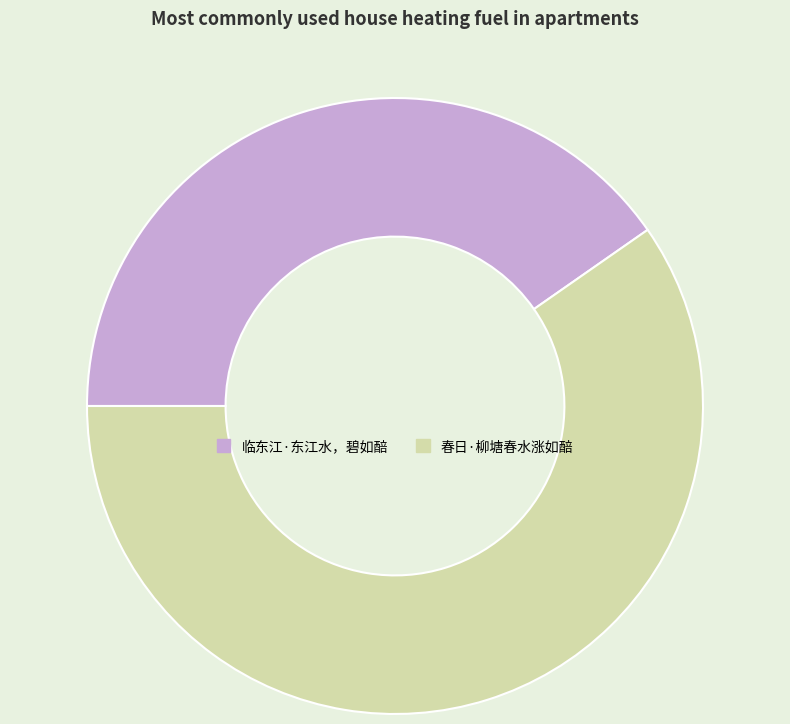

How many slices are in this pie chart?

2